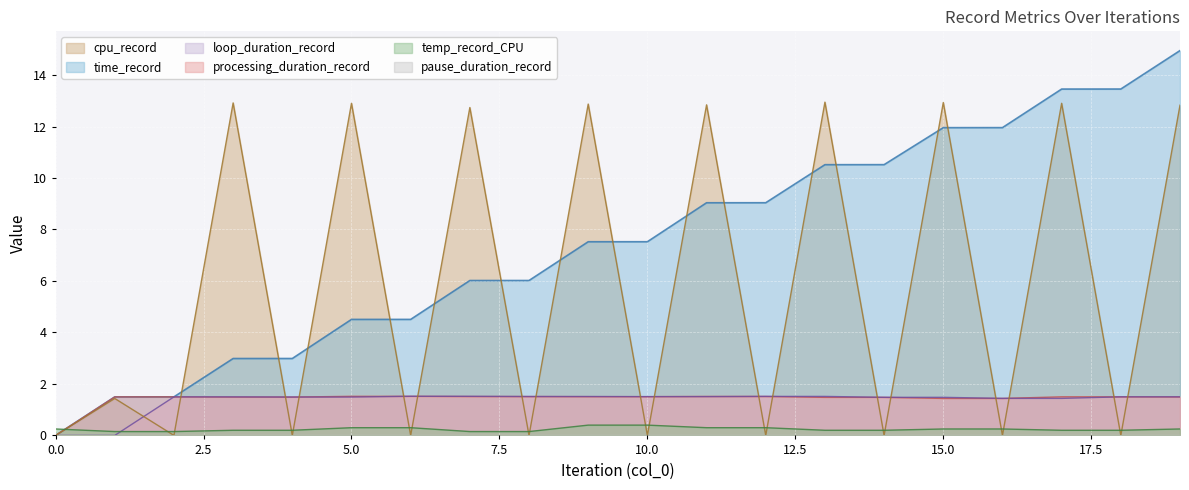

At which label does processing_duration_record first exceed 1?

1